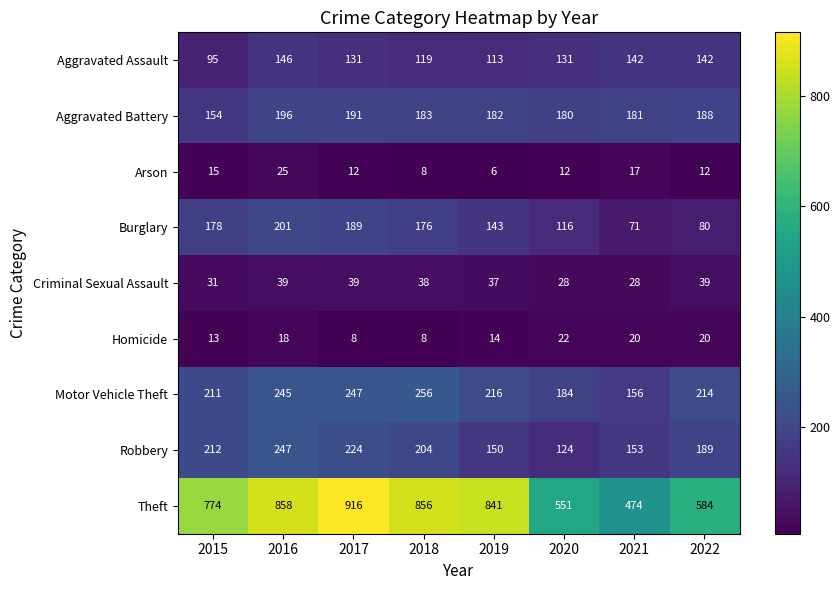

At which category is the sum across all series the highest?

2016